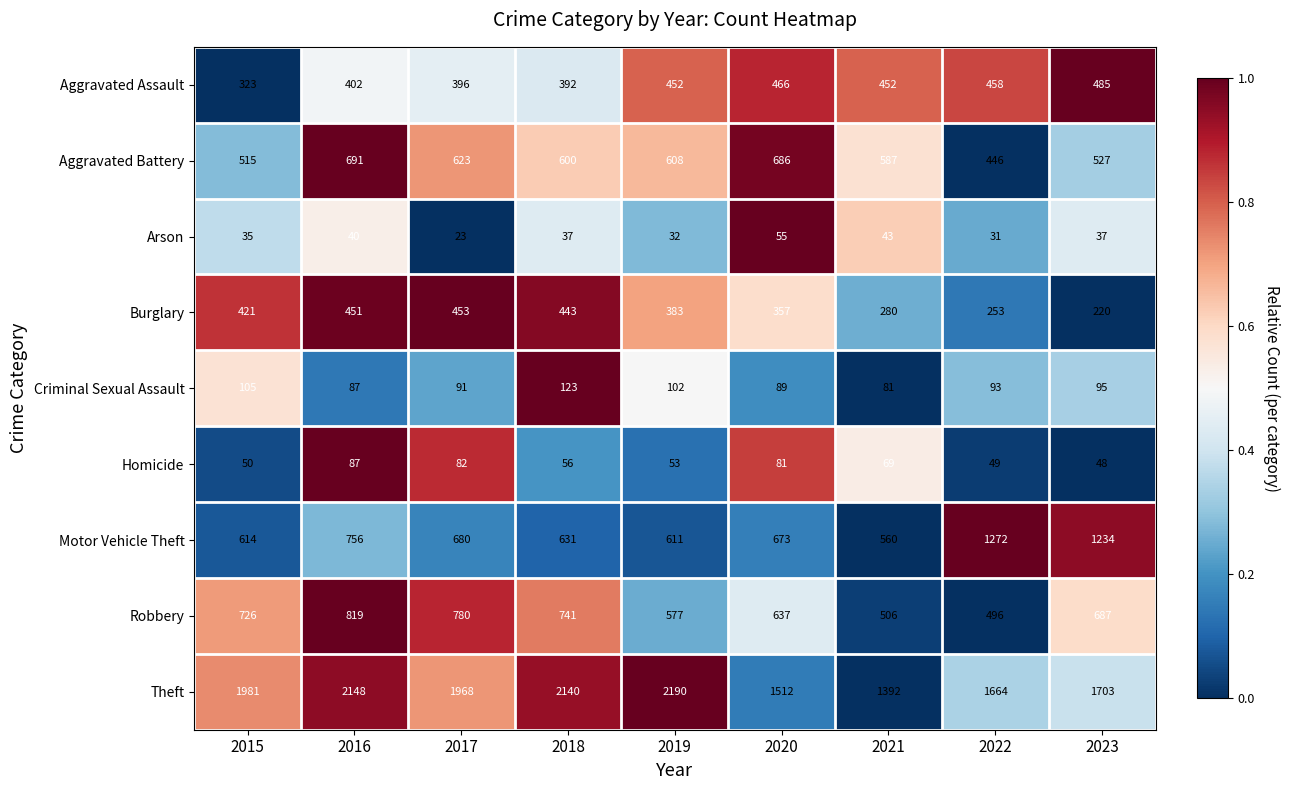

At which label does Motor Vehicle Theft reach its peak?

2022